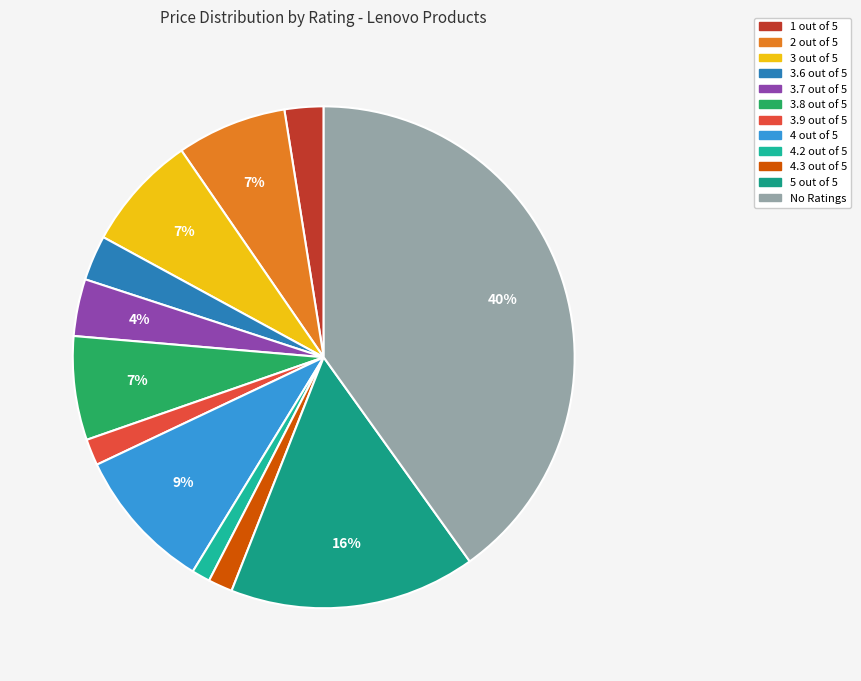

To the nearest percent, what percentage of the pie is 3.7 out of 5?

4%